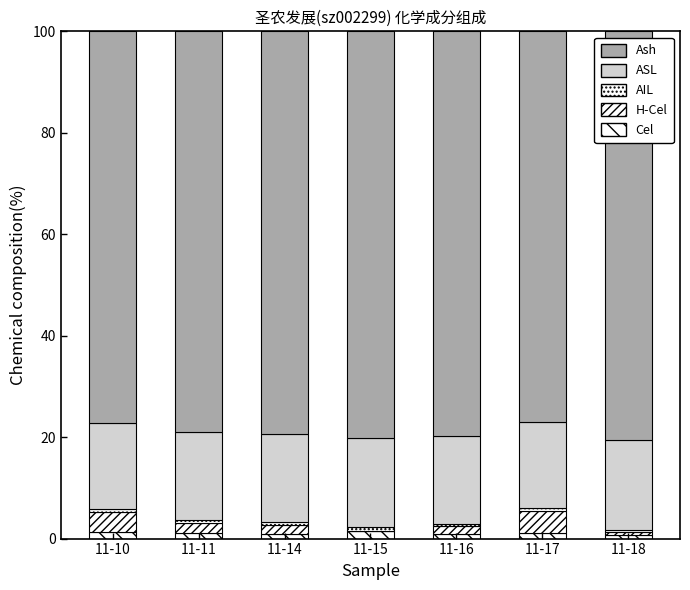

At 11-10, list the series in order from smallest to largest.

AIL, Cel, H-Cel, ASL, Ash